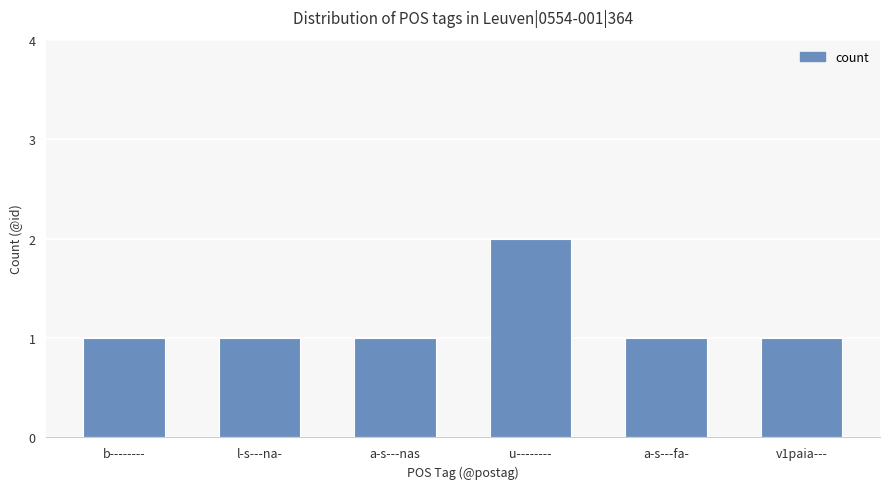

Does the chart contain any negative values?

No